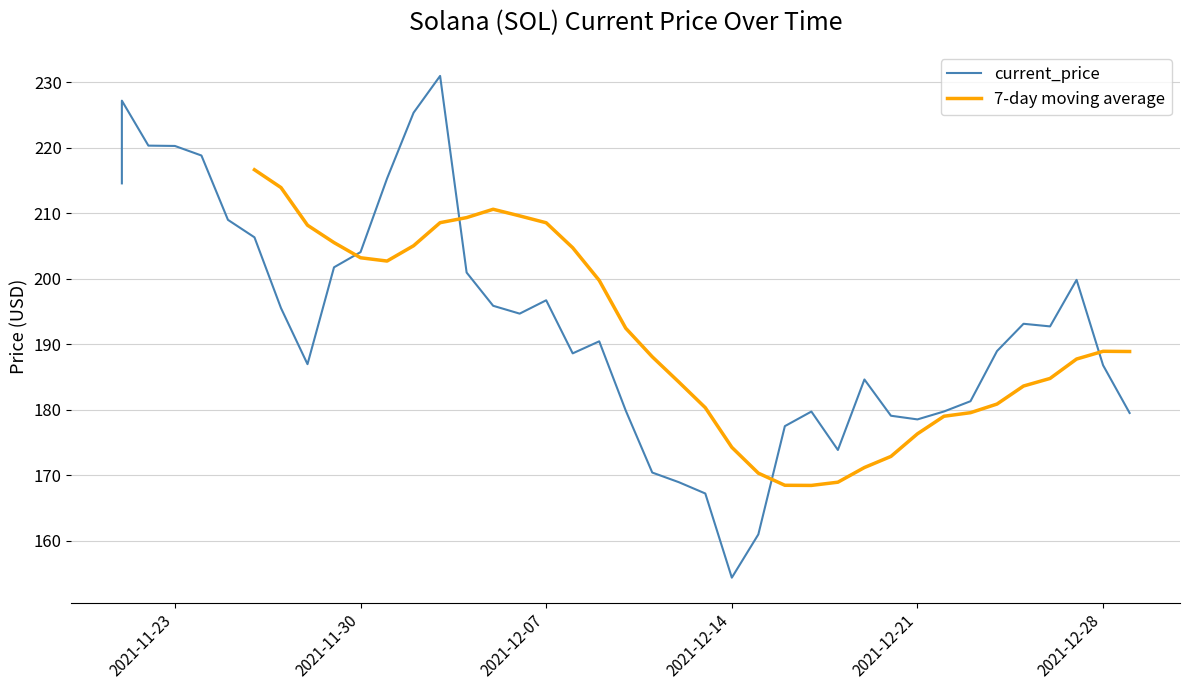

How many categories are shown in the chart?

40